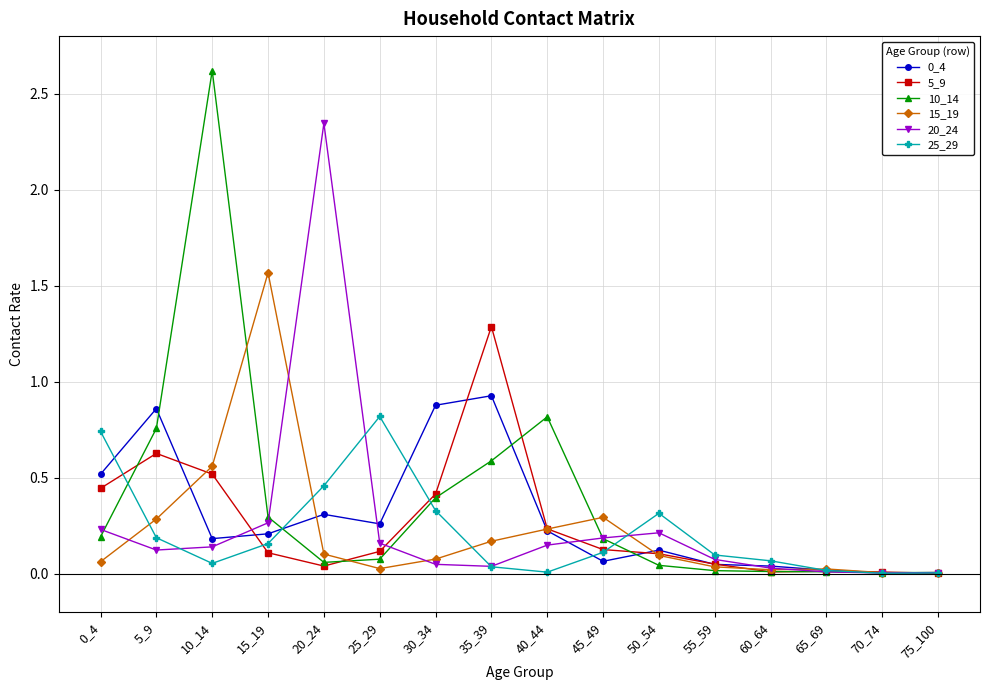

Where is the first local minimum for 0_4?

10_14